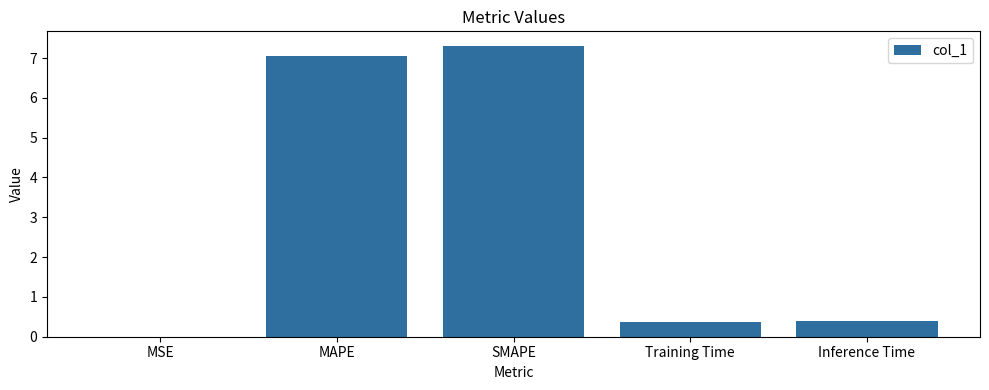

Which label corresponds to the largest value in the chart?

SMAPE